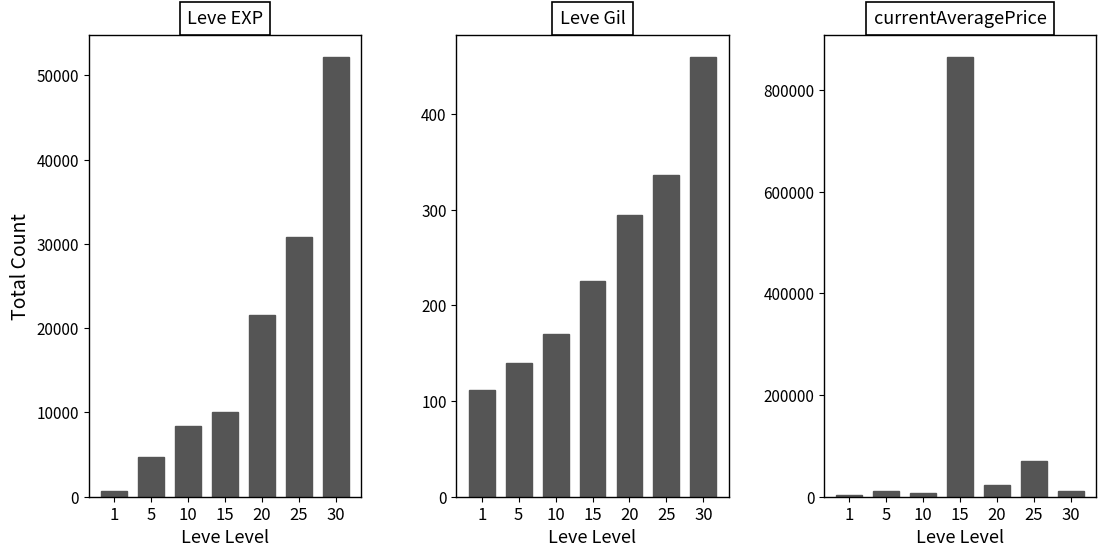

How many data points in Leve Gil are less than 226?

3